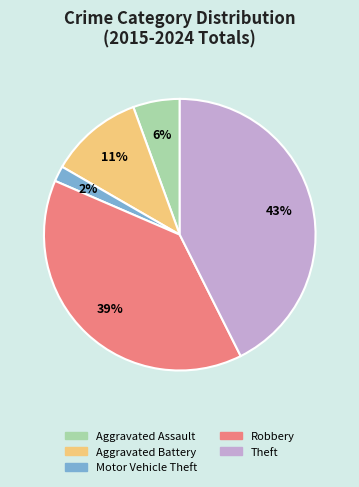

Which slice is the largest?

Theft